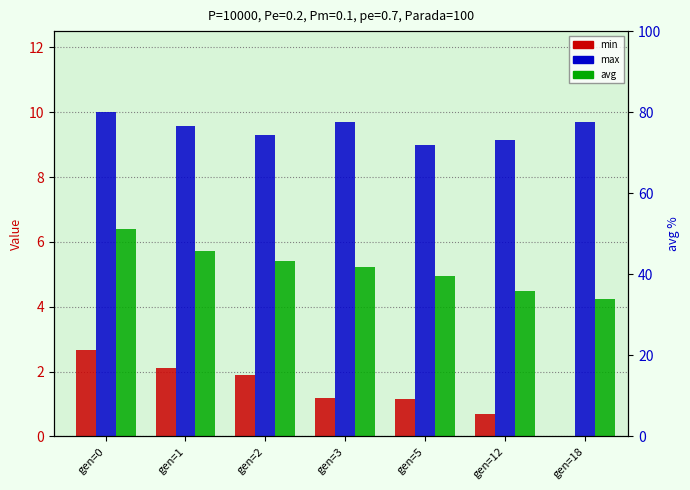

Reading left to right, list all the values displayed in this chart.

min: 2.7	2.1	1.9	1.2	1.2	0.7	0.0
max: 10.0	9.6	9.3	9.7	9.0	9.2	9.7
avg: 6.4	5.7	5.4	5.2	5.0	4.5	4.3